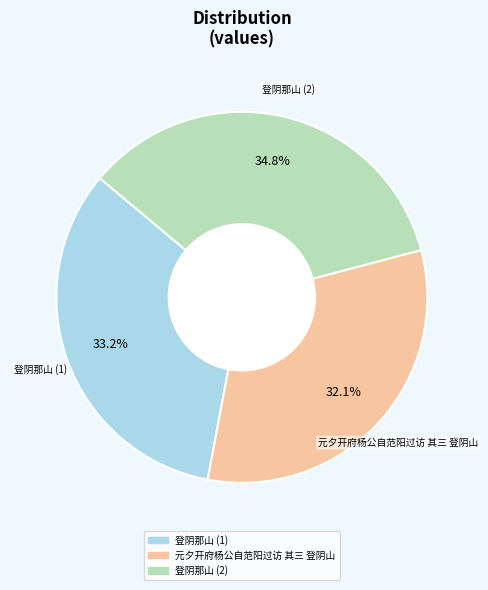

How many segments does this pie chart have?

3